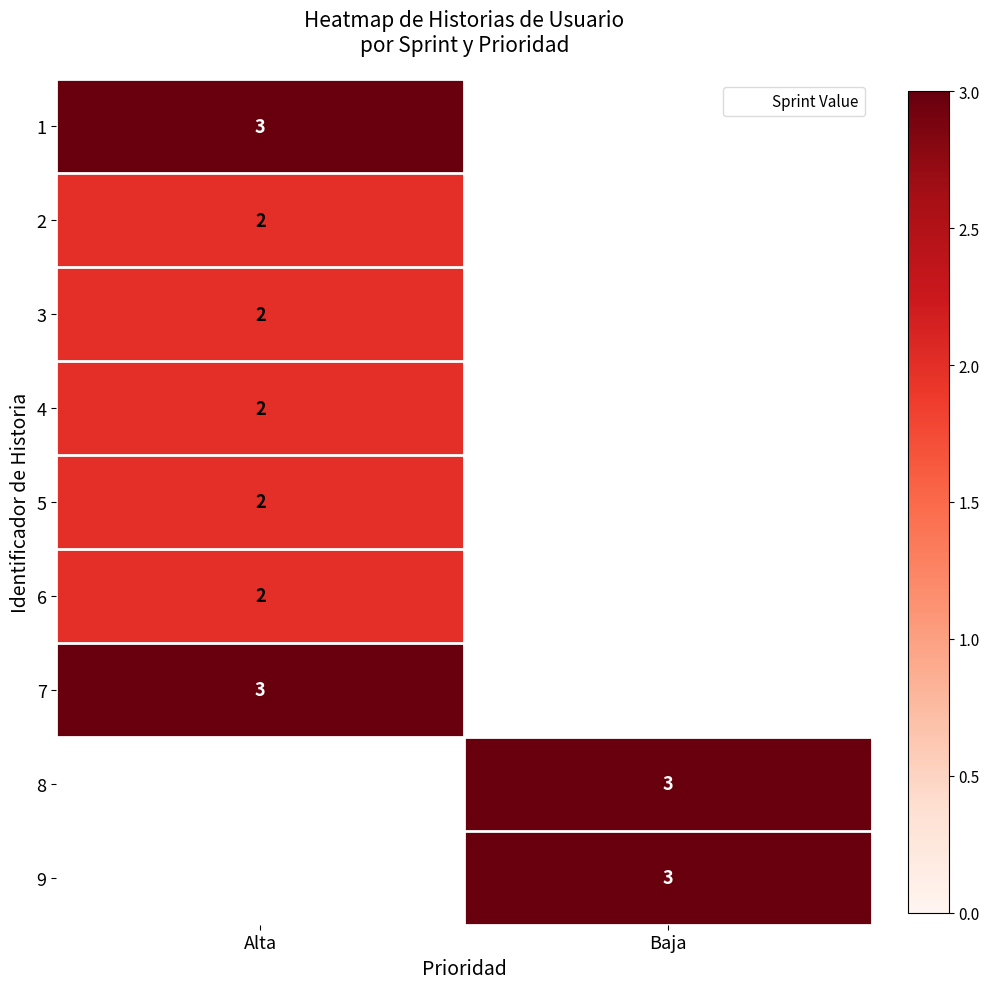

Which series has the largest range (max minus min)?

1